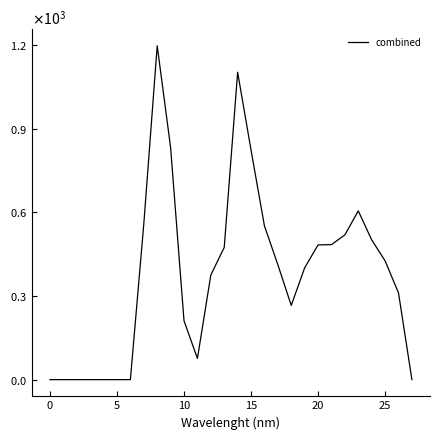

What is the greatest value displayed?

1197